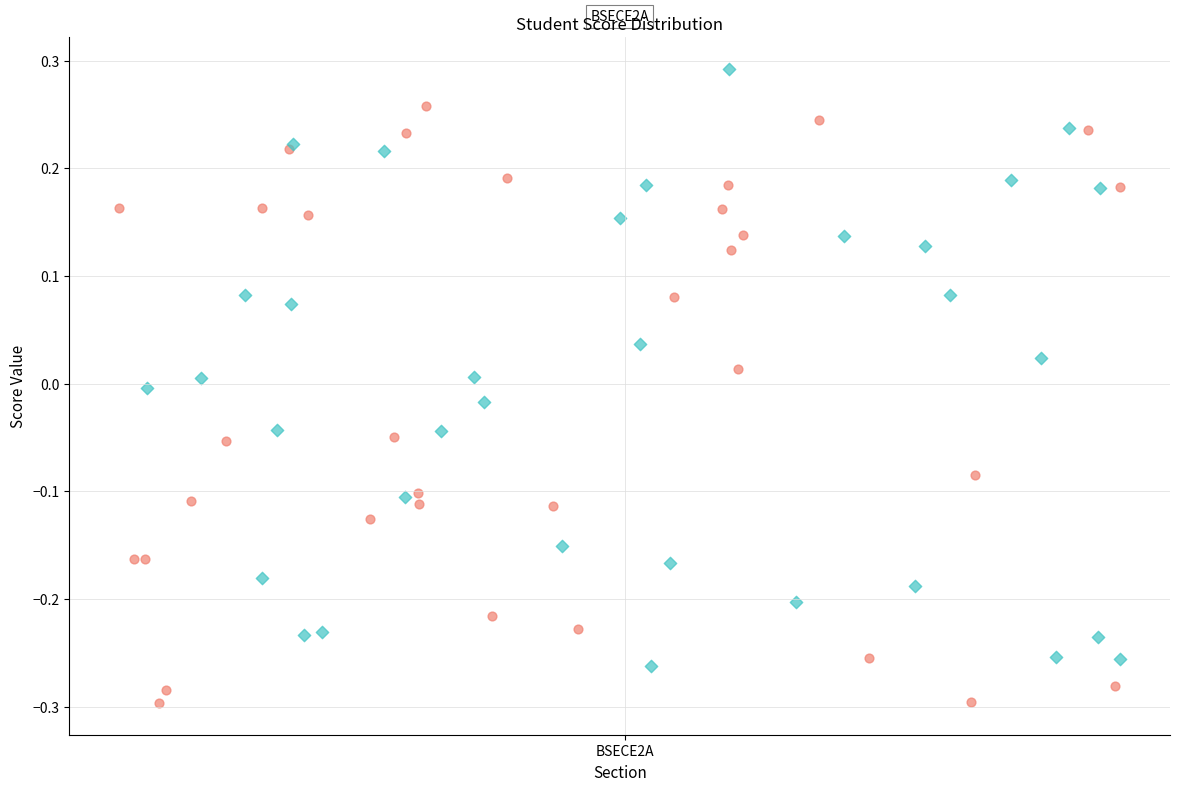

Which series reaches the minimum Y coordinate?

Group A (even)